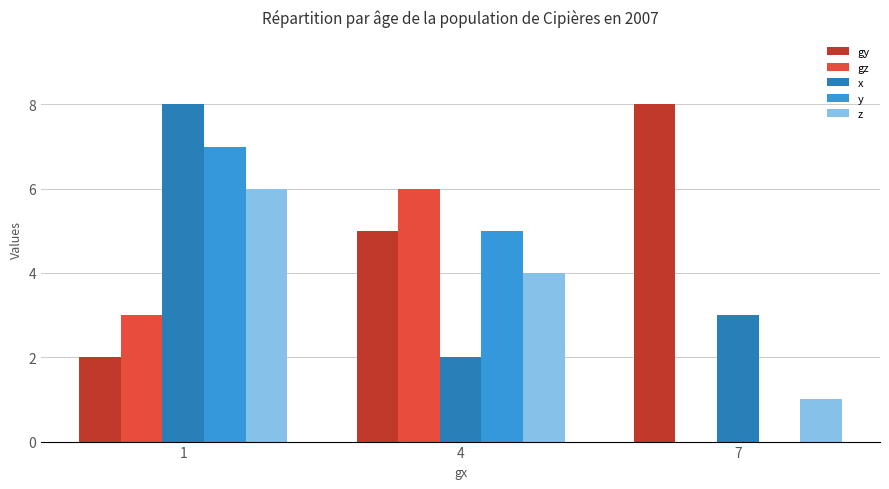

What is the average value of the x series?

4